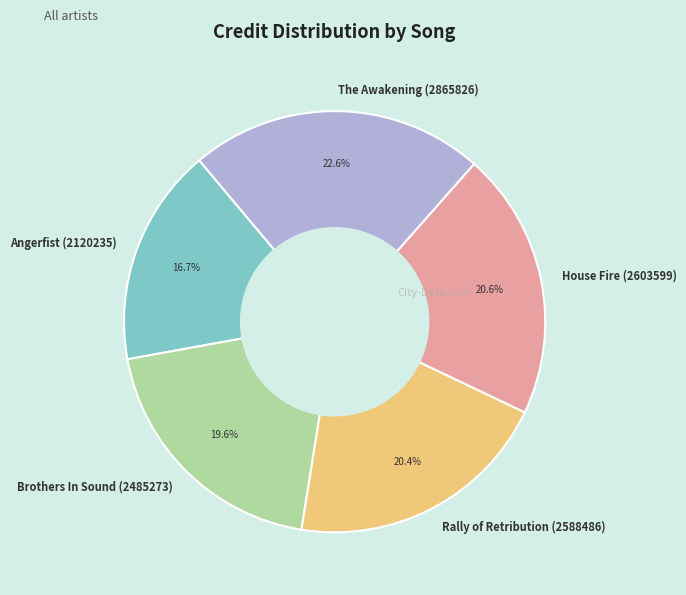

Approximately how many times larger is the value at Angerfist (2120235) compared to The Awakening (2865826)?

0.7